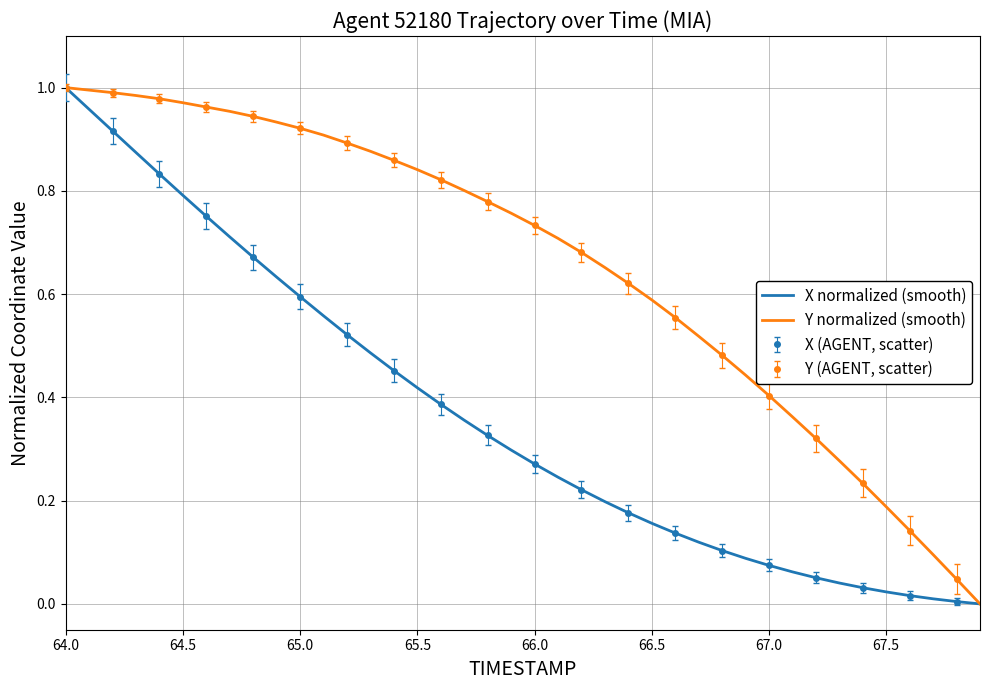

The X normalized (smooth) series shows 0.4 at 66.0. True or false?

False